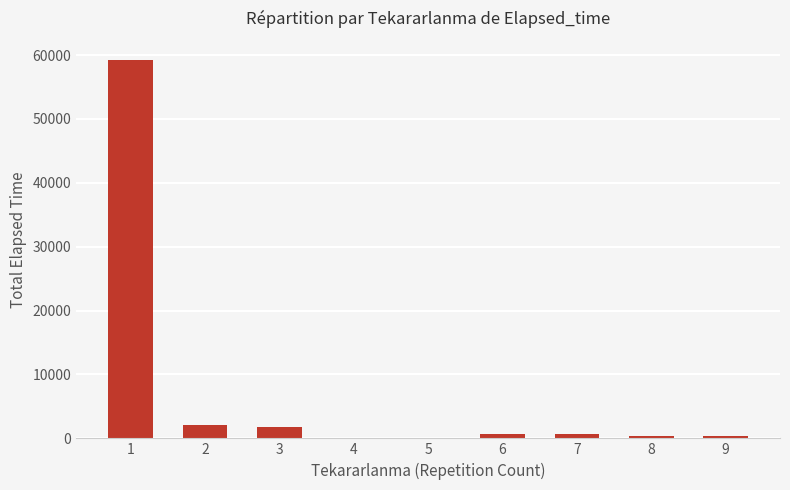

What is the sum of all values?

65385